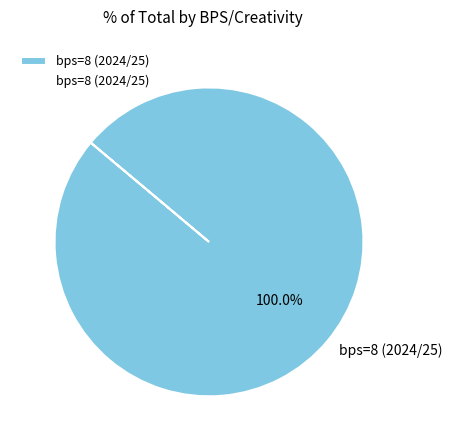

Is it true that bps=8 (2024/25) is 100% of the pie?

True